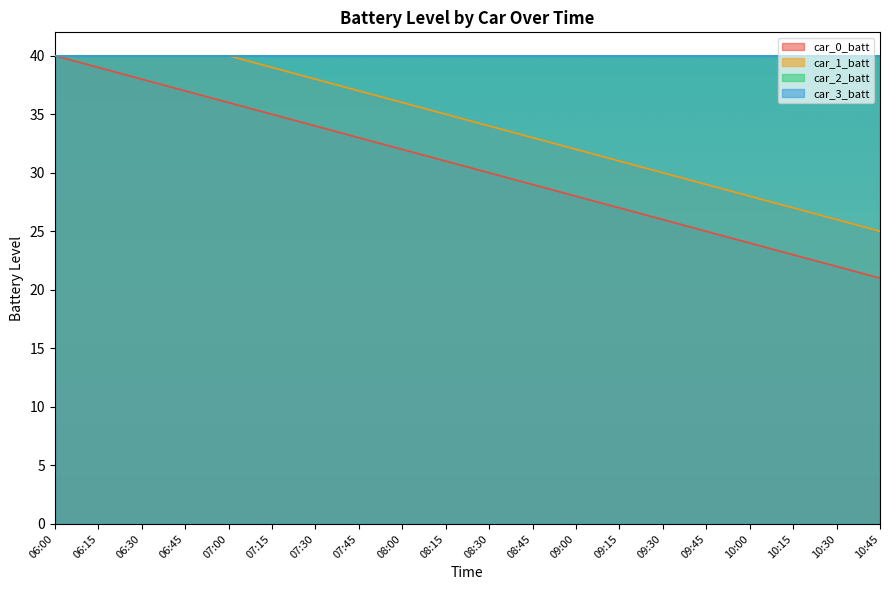

What is the average value of the car_1_batt series?

34